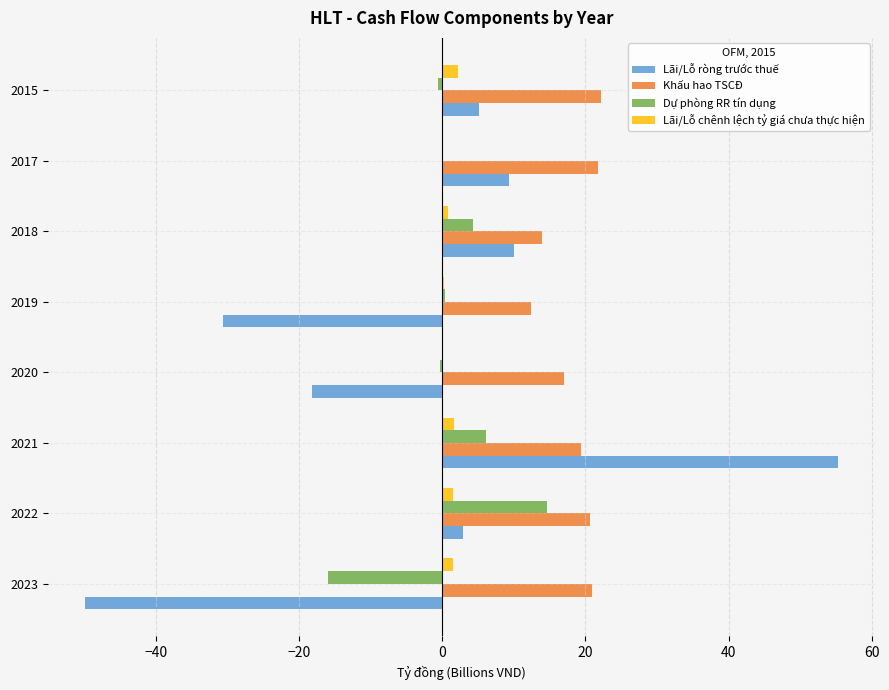

The Khấu hao TSCĐ series shows 22.1 at 2015. True or false?

True